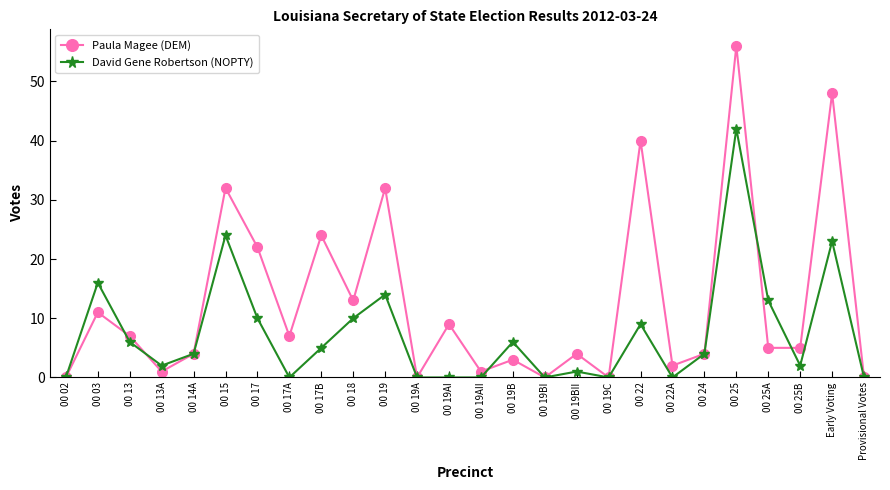

At how many categories does at least one series exceed 53?

1